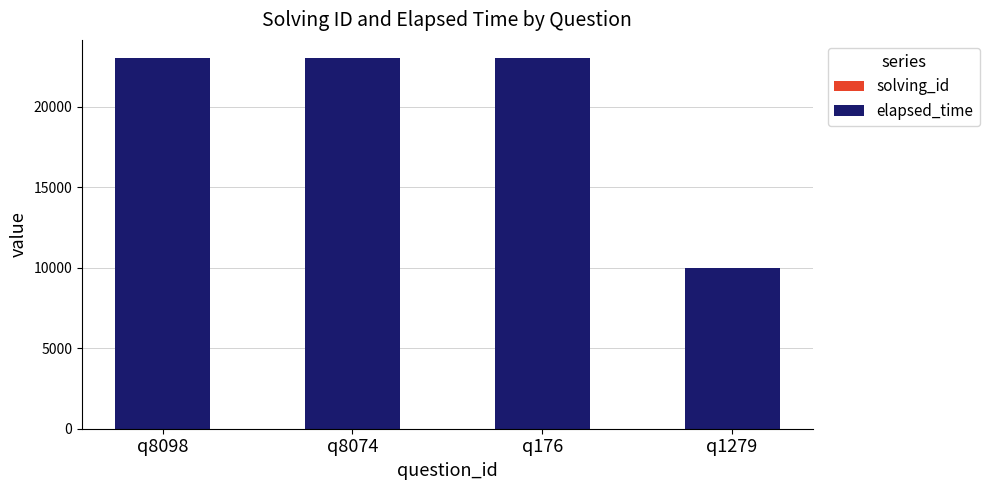

Which category has the lowest value in the solving_id series?

q8098